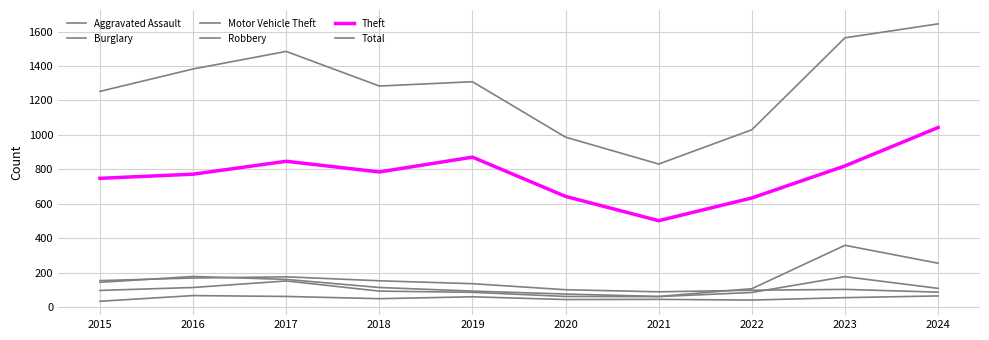

Rank the series at 2017 from highest to lowest value.

Total, Theft, Burglary, Motor Vehicle Theft, Robbery, Aggravated Assault